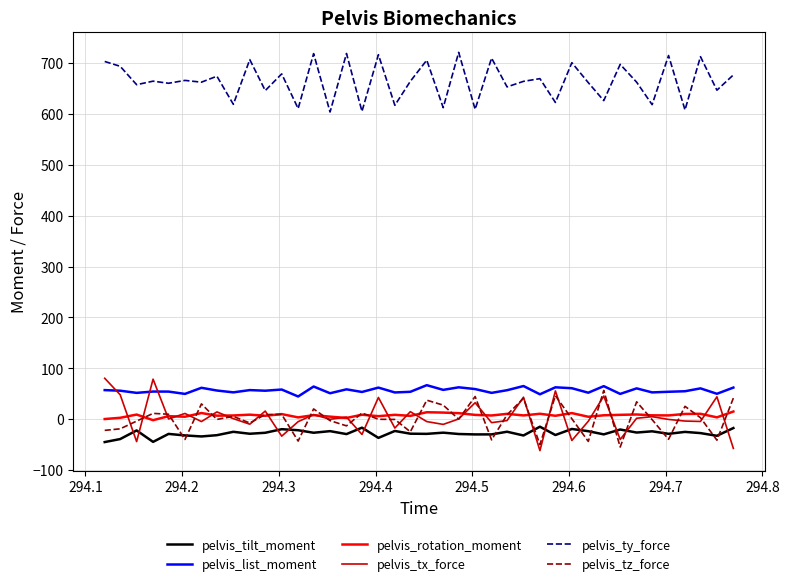

True or false: pelvis_tilt_moment and pelvis_rotation_moment intersect in this chart.

False